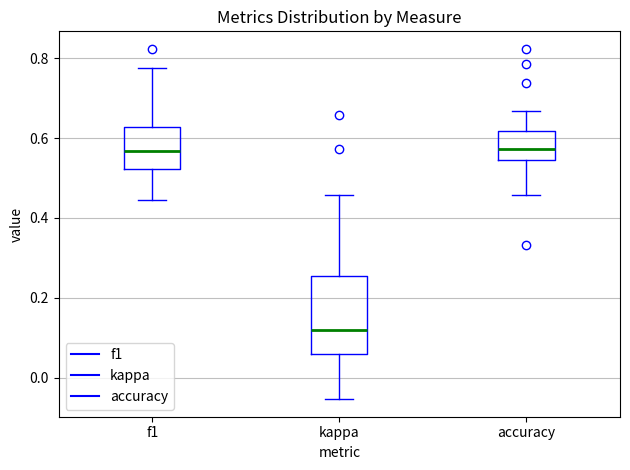

Reading left to right, transcribe this box plot: for each box, give where its median line is, the range the box spans, and where its two whiskers end, as read against the y-axis. The values are not printed on the chart, so give them approximately, as read against the axis.

f1: median 0.56, box 0.52 to 0.62, whiskers 0.44 to 0.78
kappa: median 0.12, box 0.06 to 0.26, whiskers -0.06 to 0.46
accuracy: median 0.58, box 0.54 to 0.62, whiskers 0.46 to 0.66